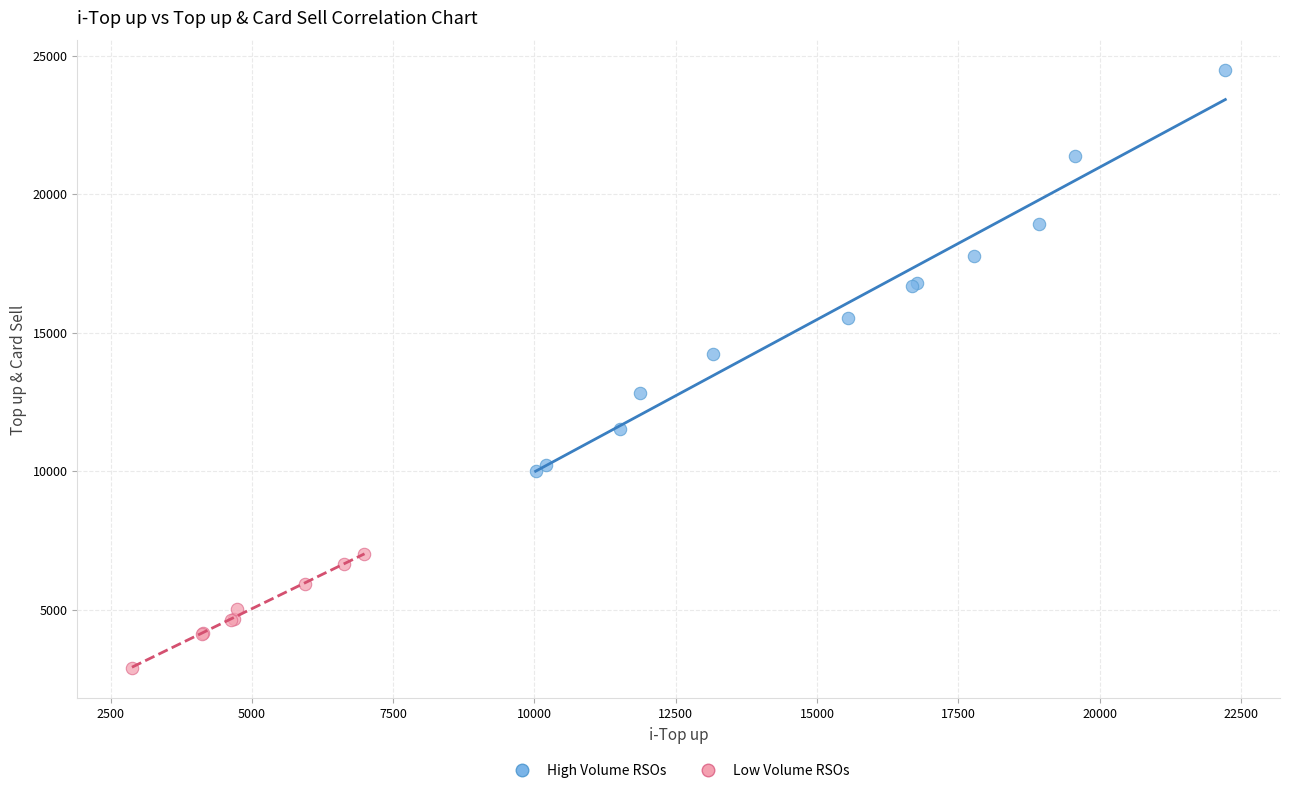

Which series has the widest spread of Y values?

High Volume RSOs